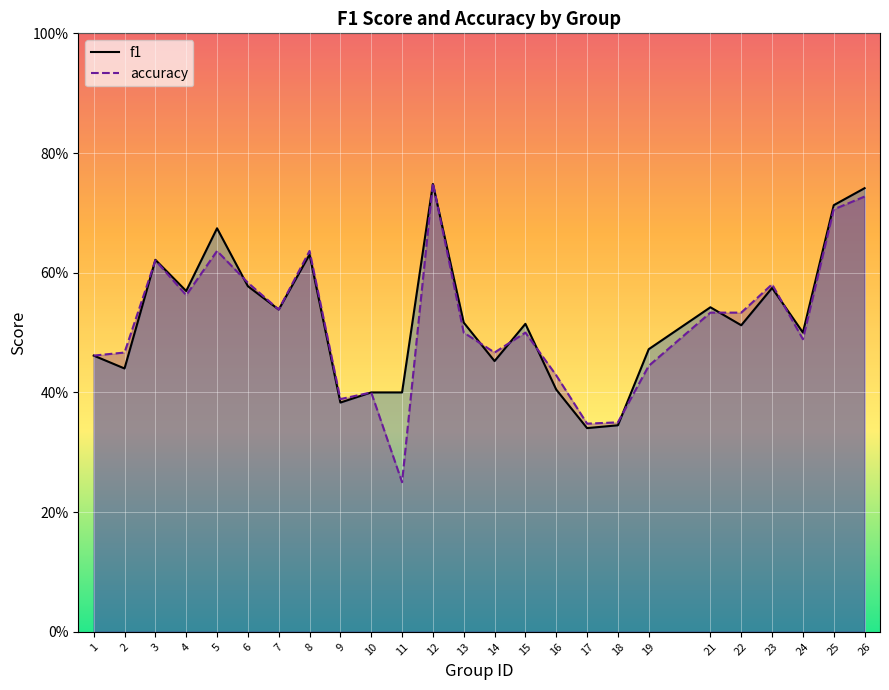

What is the difference between the f1 values at 19 and 25?

0.2